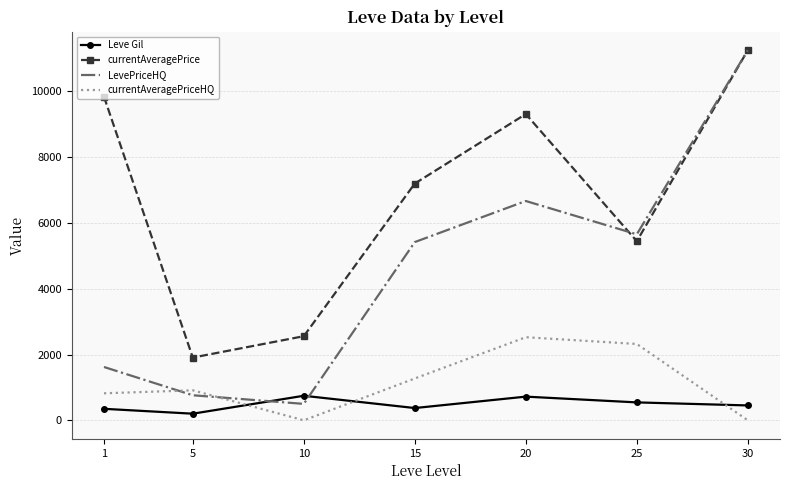

What is the spread (max minus min) of values at 10?

2557.0